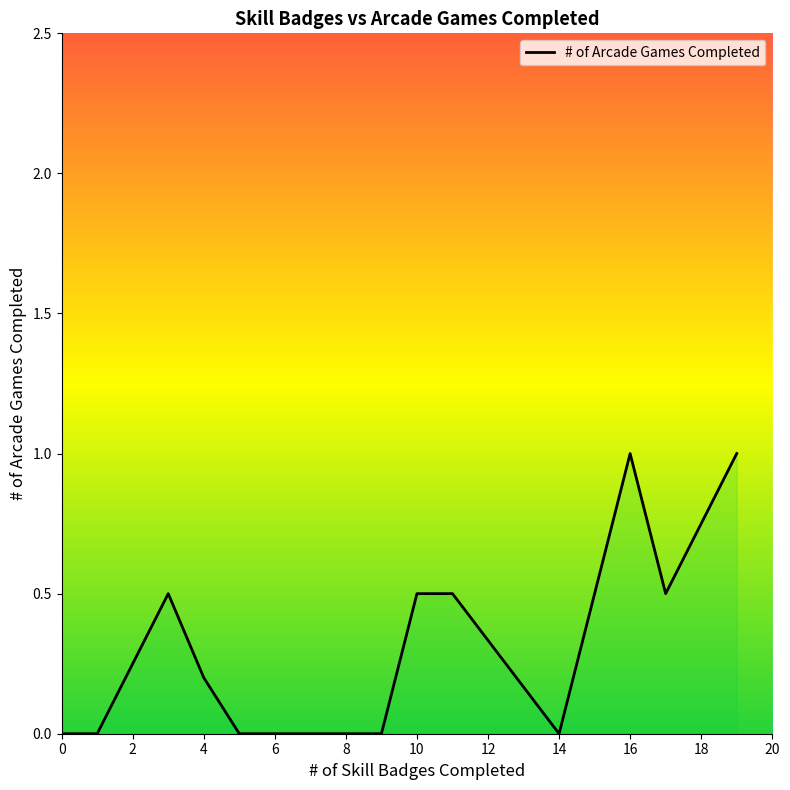

Does the chart have visible grid lines?

No